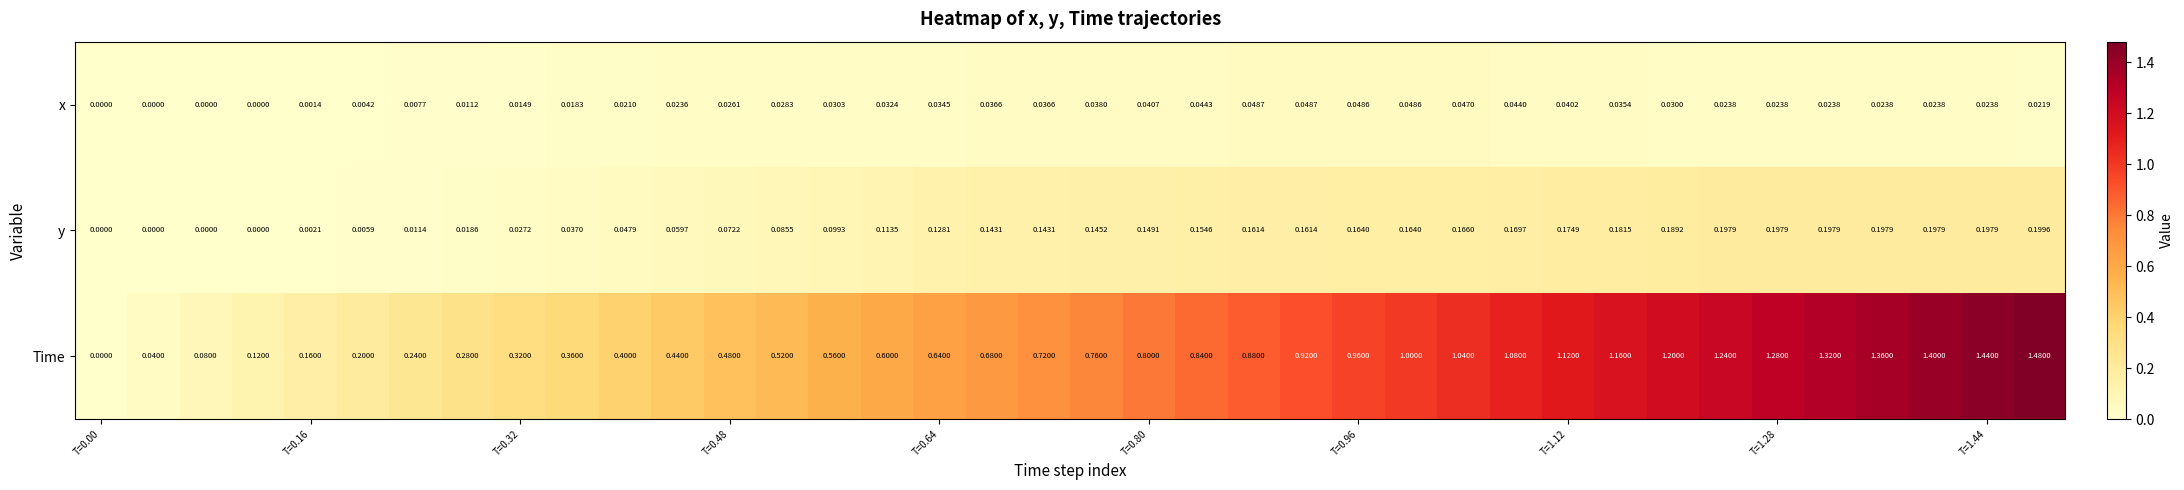

List the series in order of their peak value, highest first.

Time, y, x